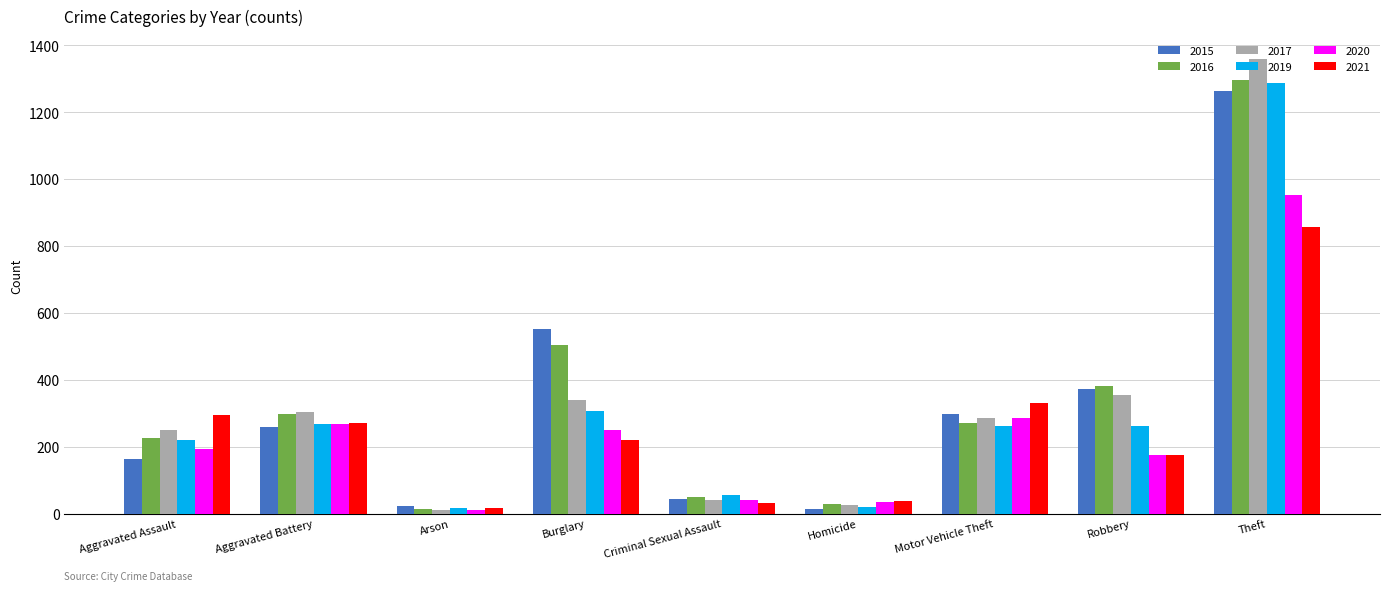

What is the difference between the highest and lowest values at Theft?

503